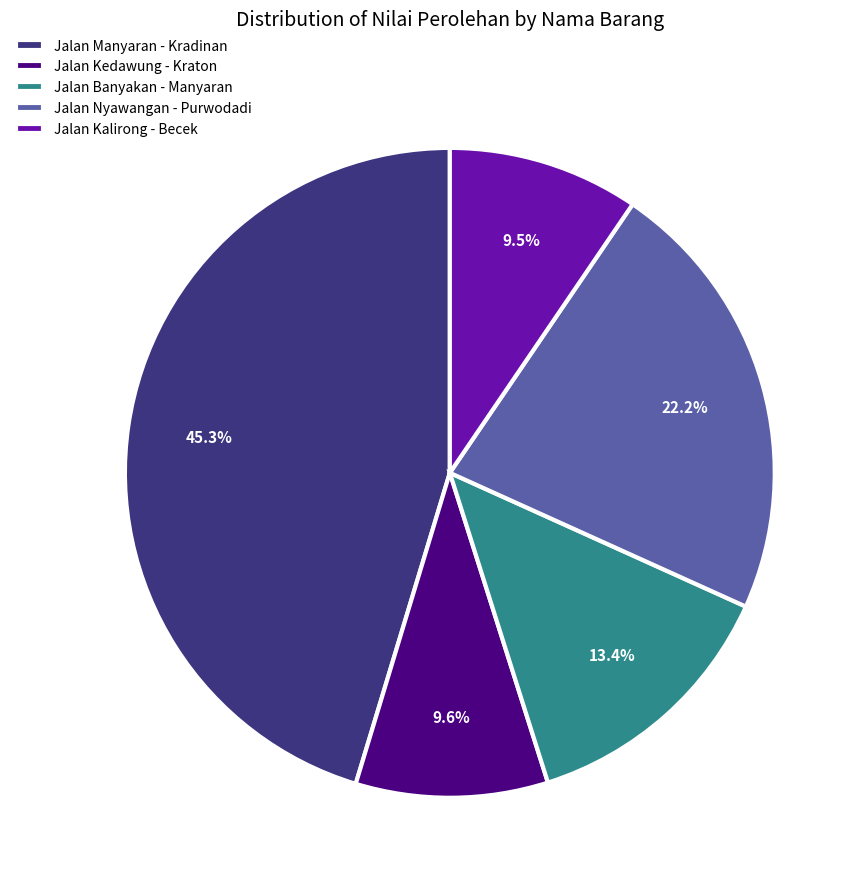

Is there any slice that represents more than half of the pie?

No